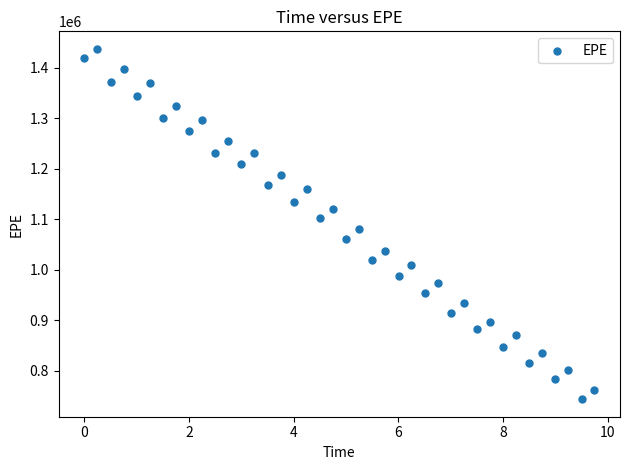

What is the range of Y values (max minus min)?

694088.6